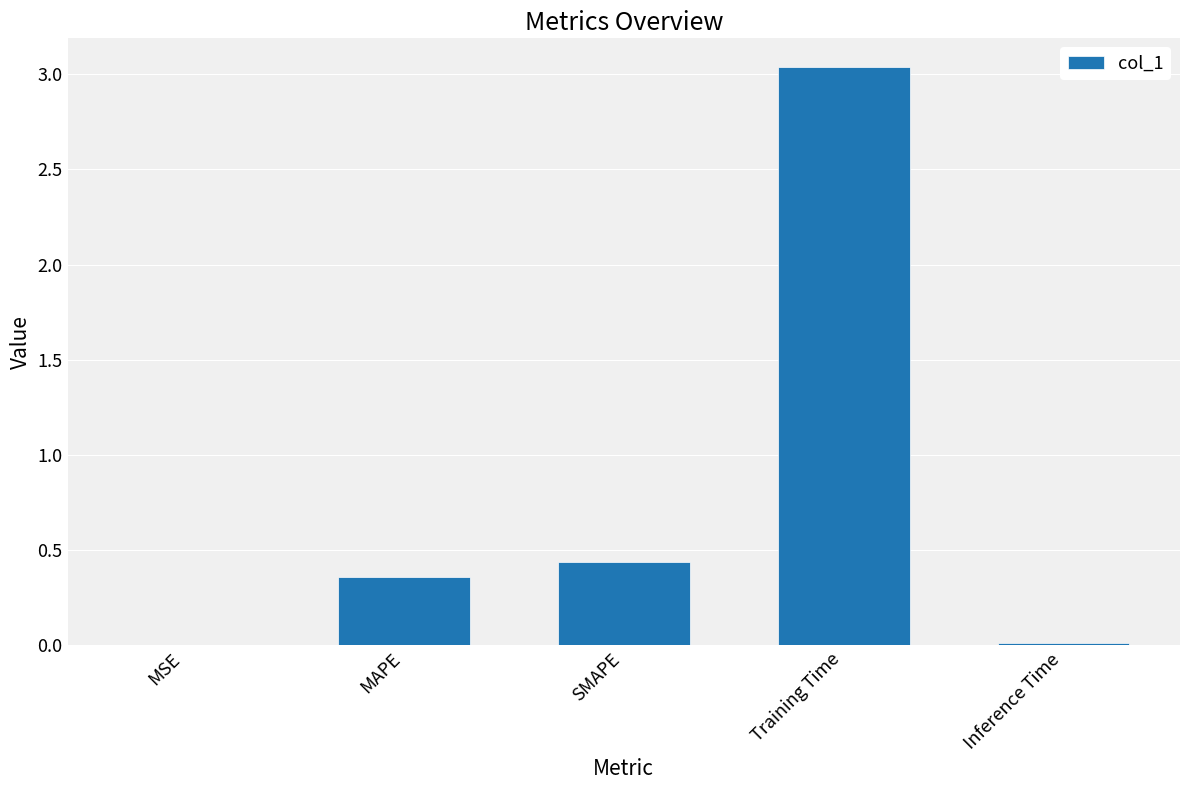

Which has a higher value, Training Time or Inference Time?

Training Time